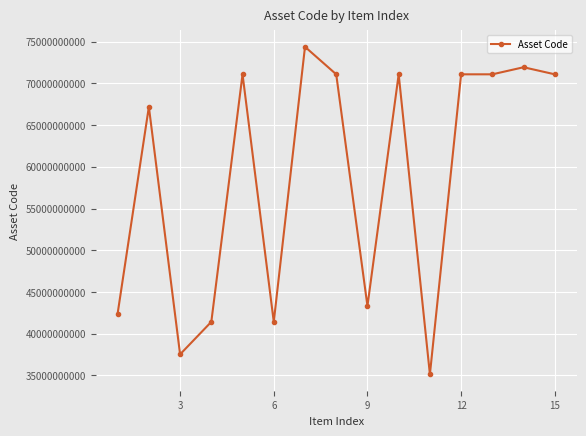

What is the sum of all values?

881251130088